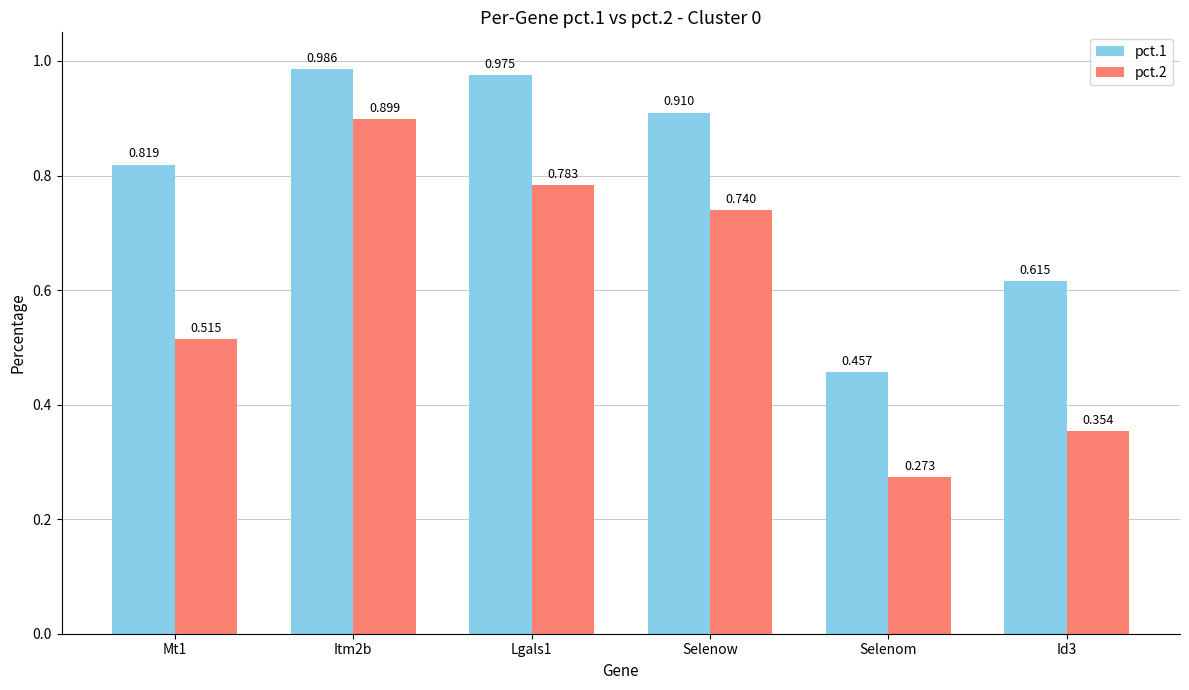

Is the value of pct.1 at Itm2b greater than the value of pct.2 at Lgals1?

Yes